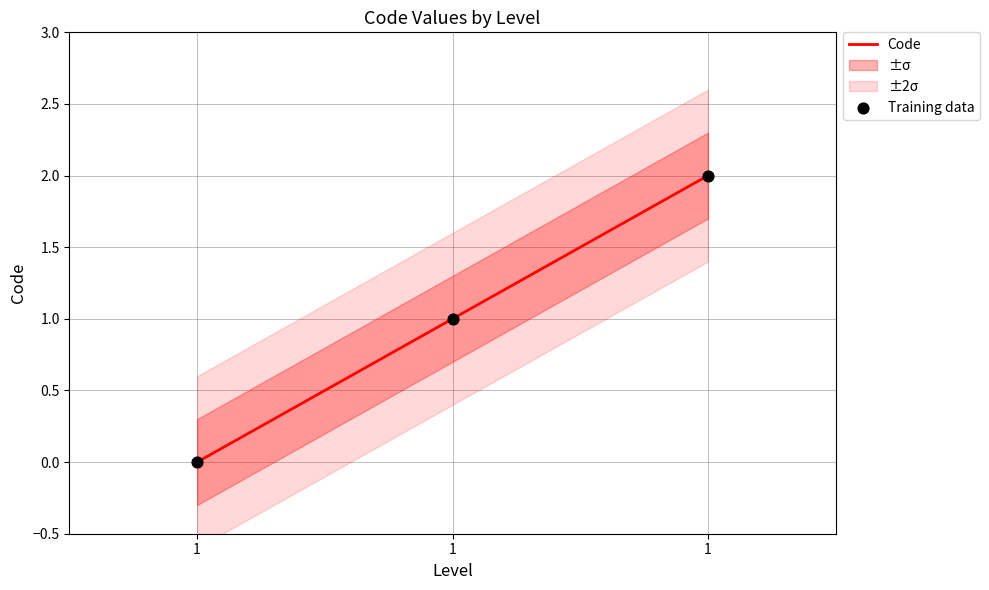

Which series contains the lowest Y value?

Code